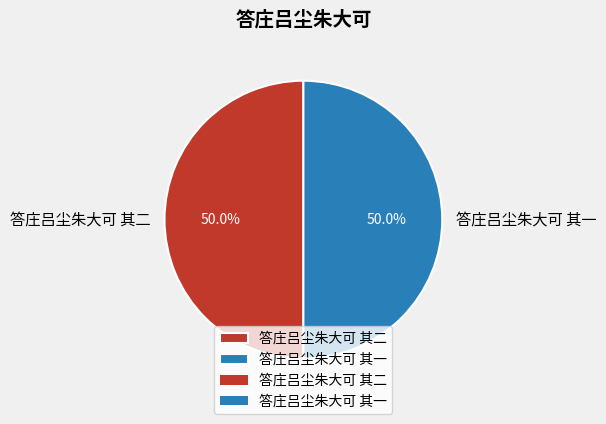

Combined, what portion of the pie is 答庄吕尘朱大可 其一 and 答庄吕尘朱大可 其二?

100.0%